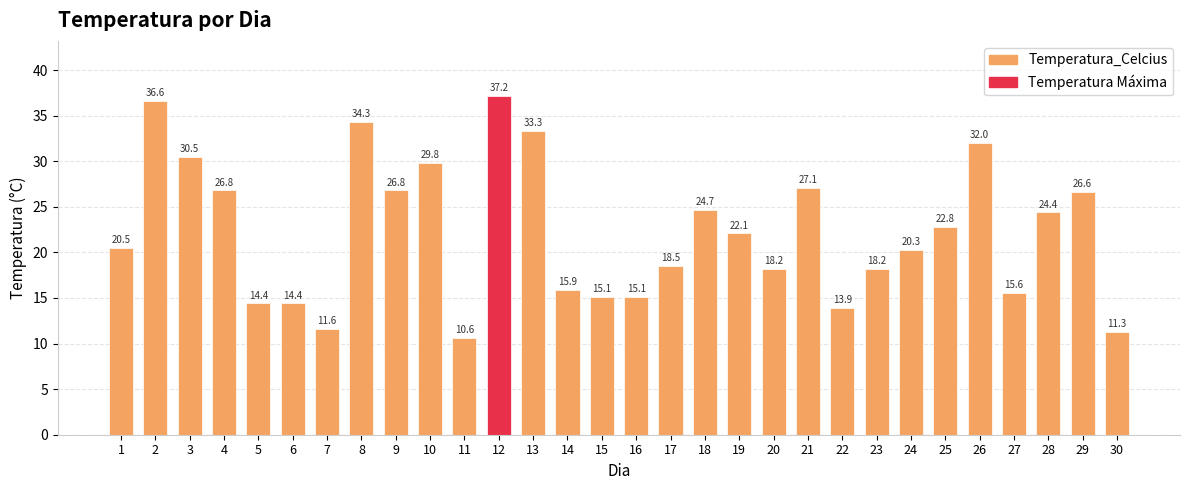

What is the sum of all values?

668.6